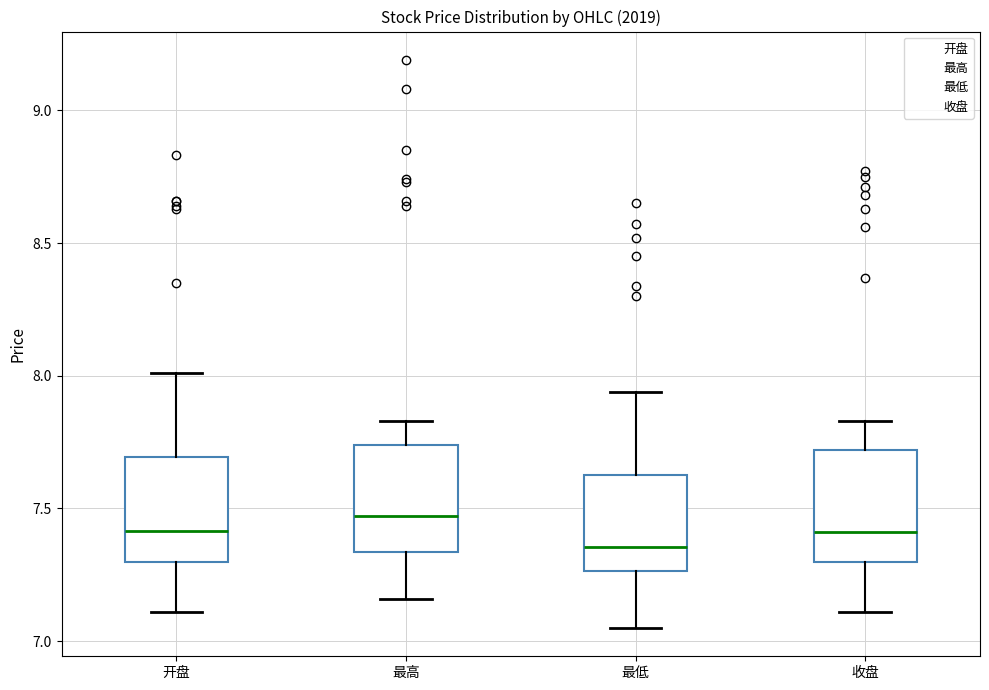

Where is the lower edge of the box for 收盘 on the y-axis? The values are not printed on the chart, so give them approximately, as read against the axis.

7.30